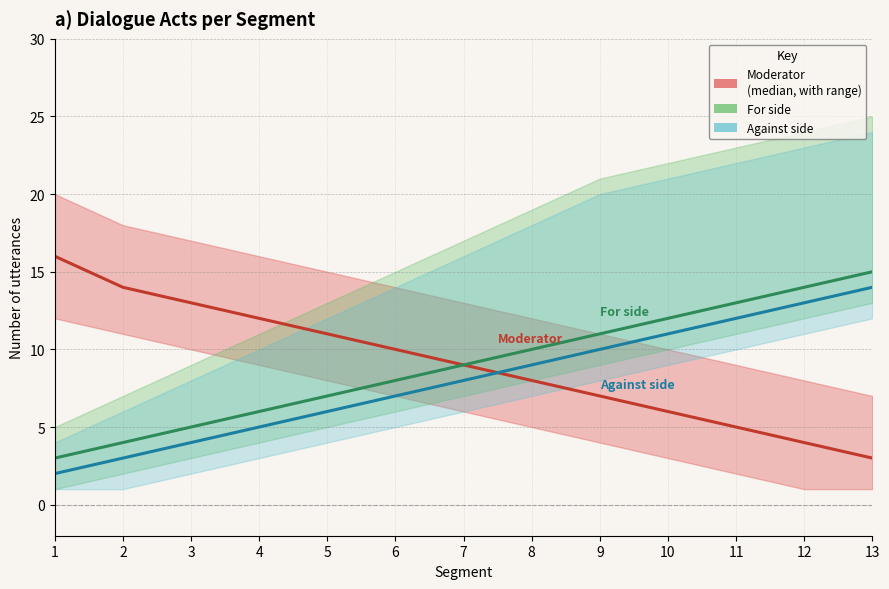

What is the difference between the highest and lowest values at 12?

10